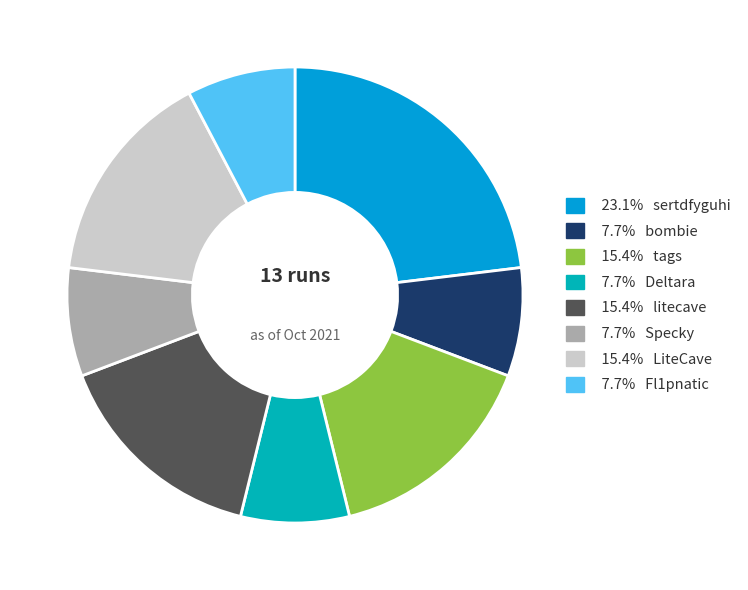

Is there a majority slice in this chart?

No